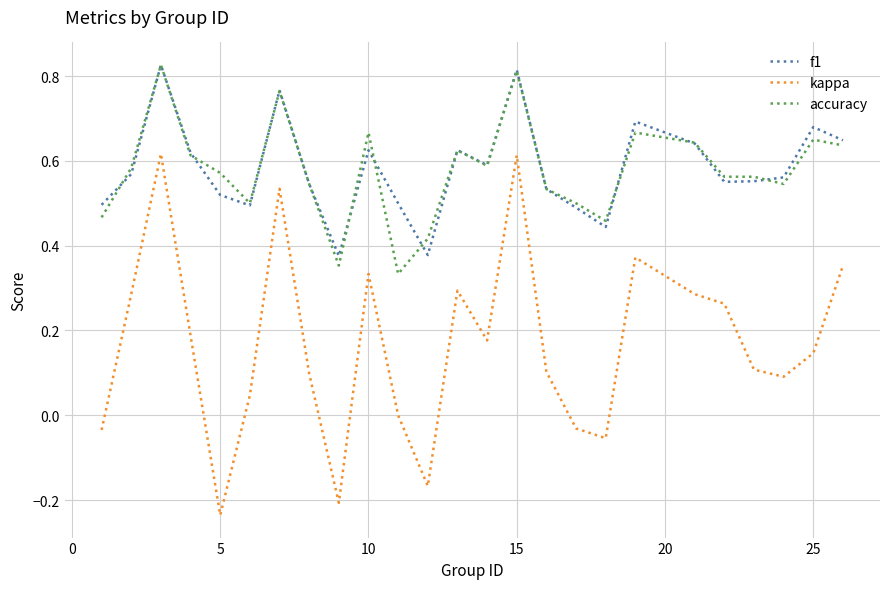

True or false: accuracy and kappa cross at least once.

False